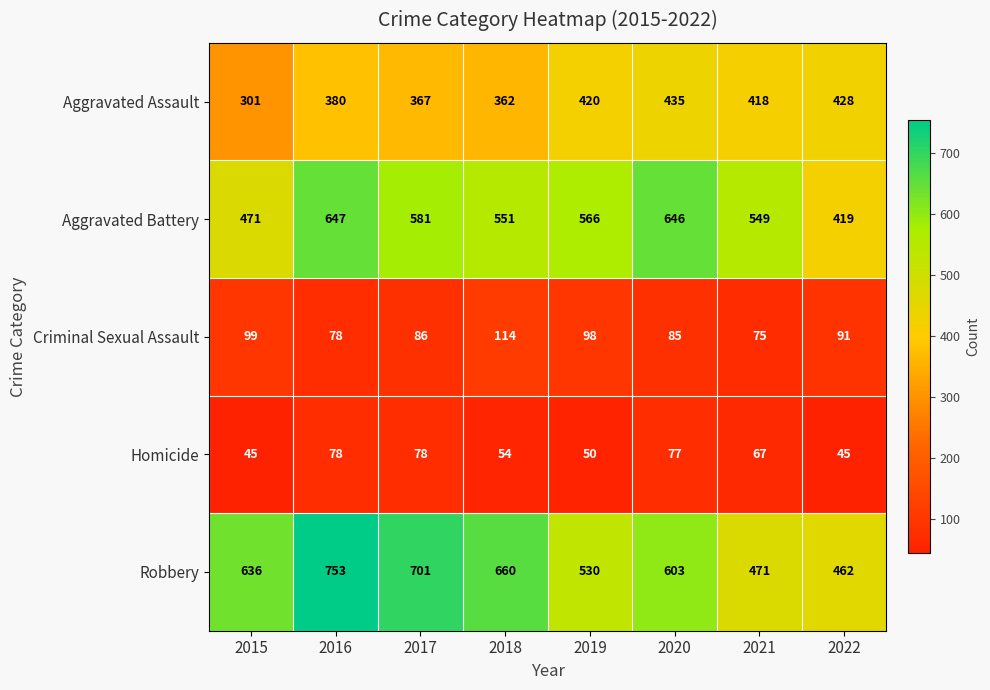

What is the minimum value shown in the chart?

45